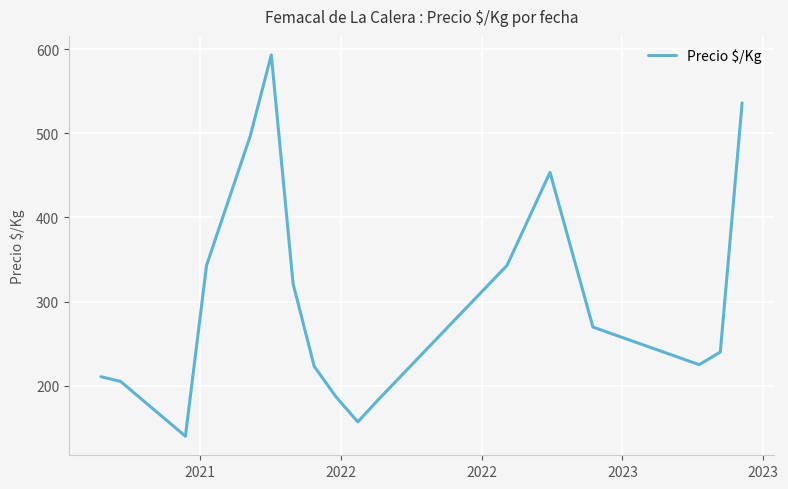

What is the difference between the maximum and minimum values?

453.0